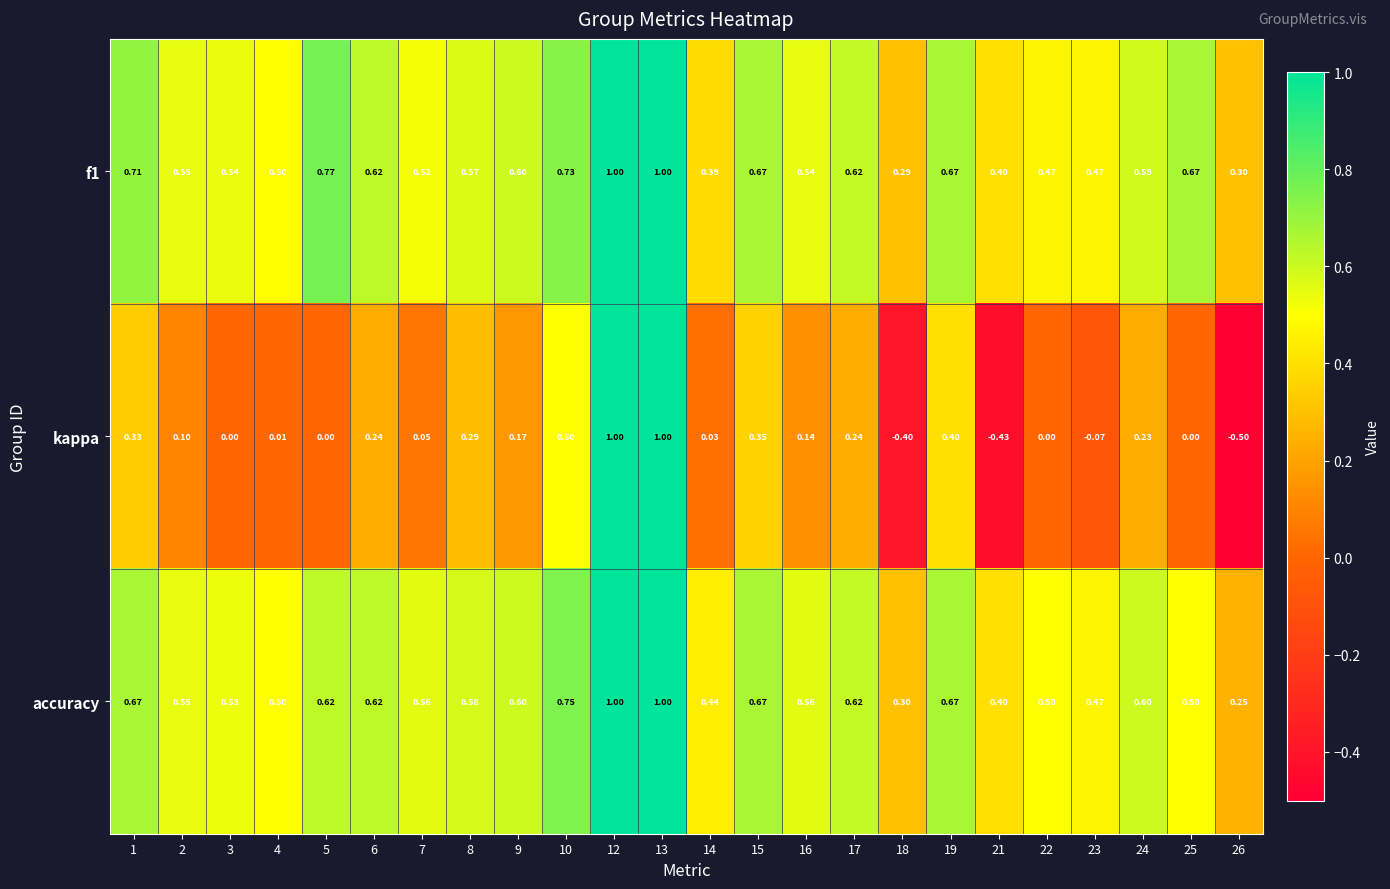

Is the value of accuracy at 25 greater than the value of f1 at 10?

No